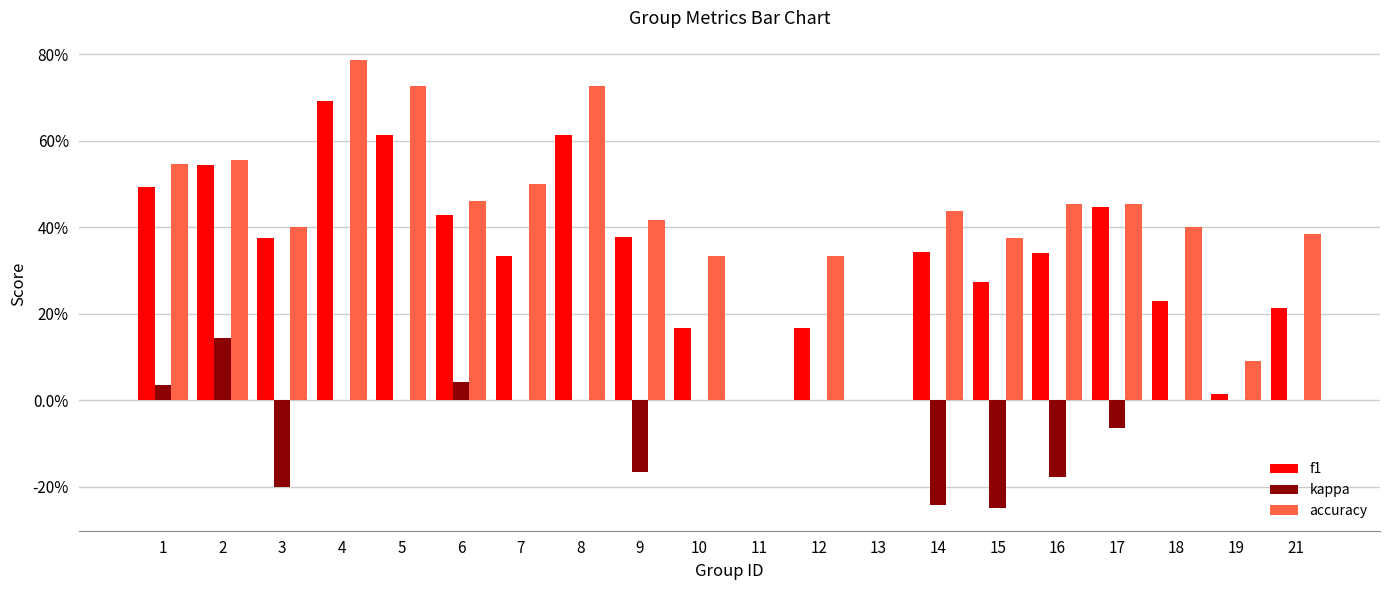

Are the bars grouped side by side (vs. stacked)?

Yes